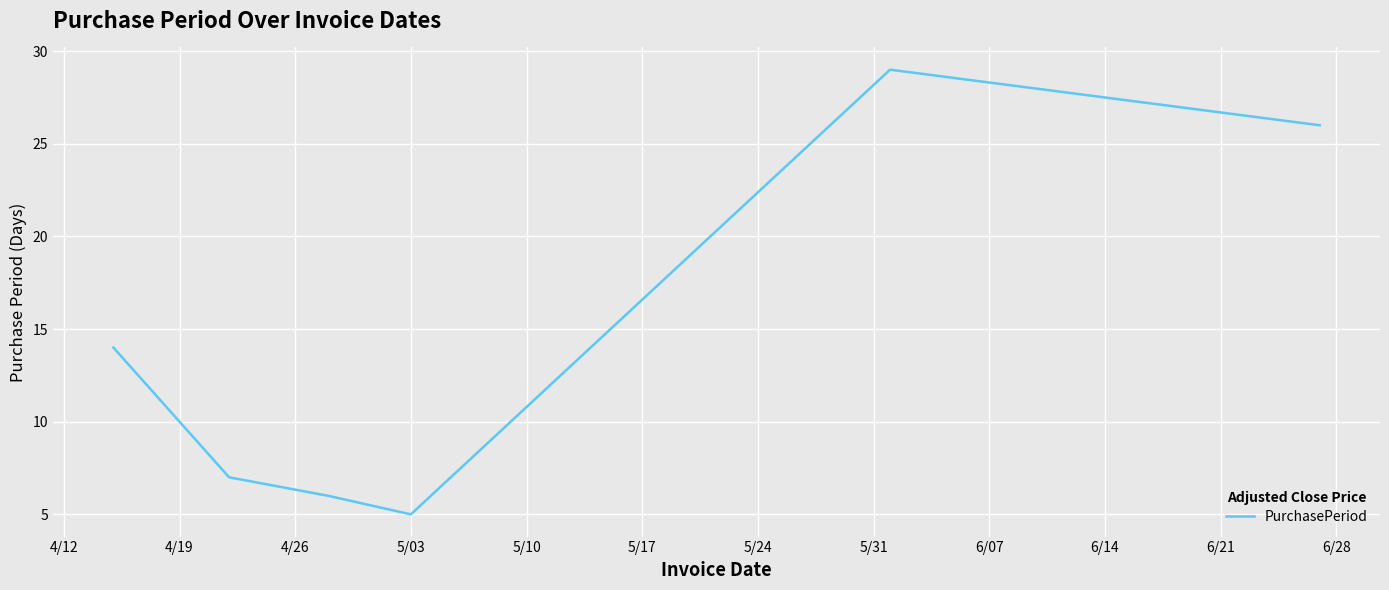

What is the smallest value displayed?

5